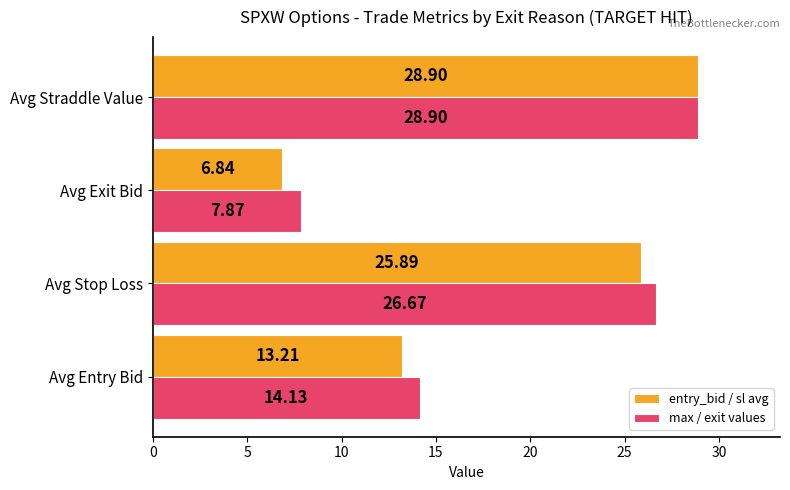

What is the difference between the maximum and minimum values in the entry_bid / sl avg series?

22.1